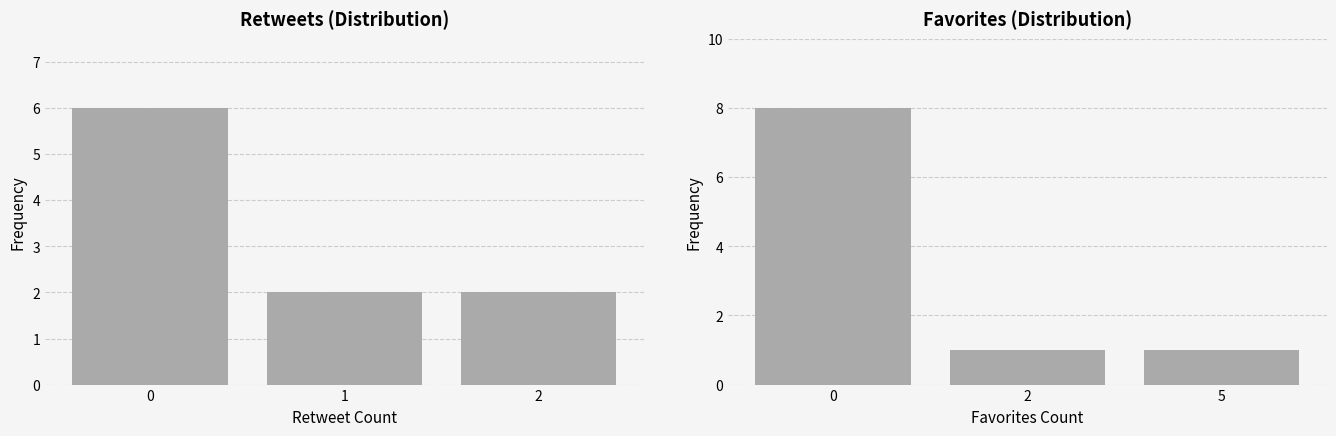

Which series has the largest total across all categories?

retweets